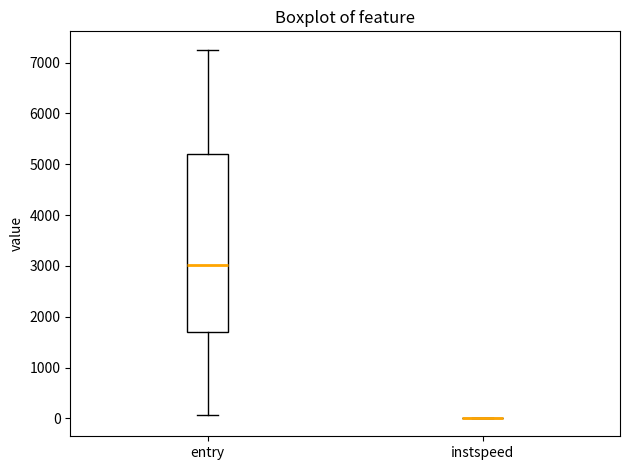

Reading left to right, transcribe this box plot: for each box, give where its median line is, the range the box spans, and where its two whiskers end, as read against the y-axis. The values are not printed on the chart, so give them approximately, as read against the axis.

entry: median 3000, box 1700 to 5200, whiskers 100 to 7300
instspeed: box collapsed to a line at 0, whiskers 0 to 0